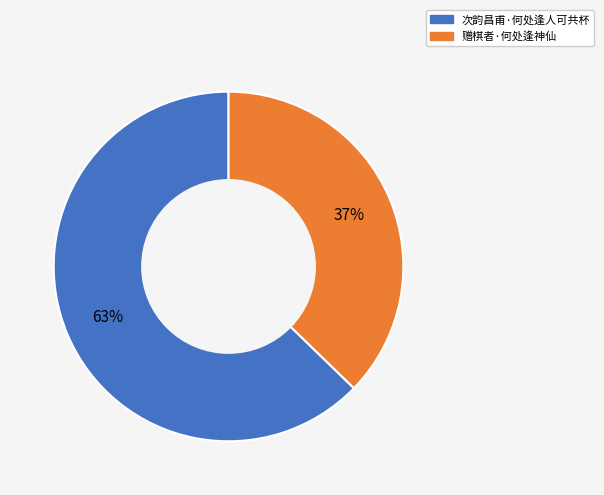

Does 次韵昌甫·何处逢人可共杯 account for over 50% of the chart?

Yes